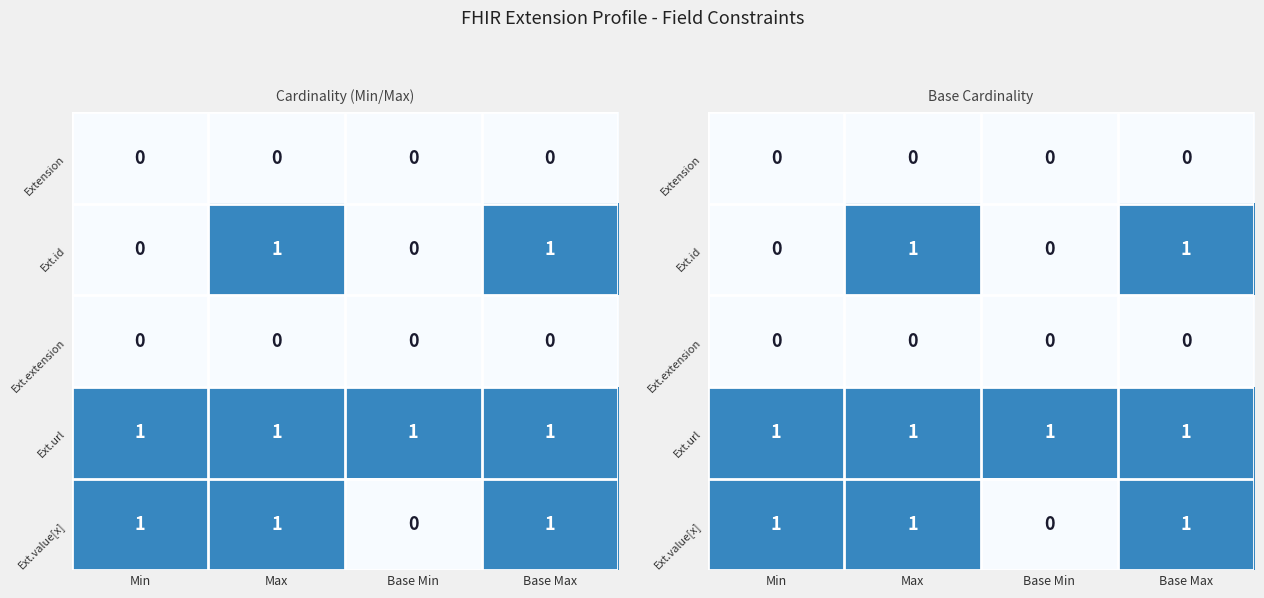

At which category is the sum across all series the highest?

Max